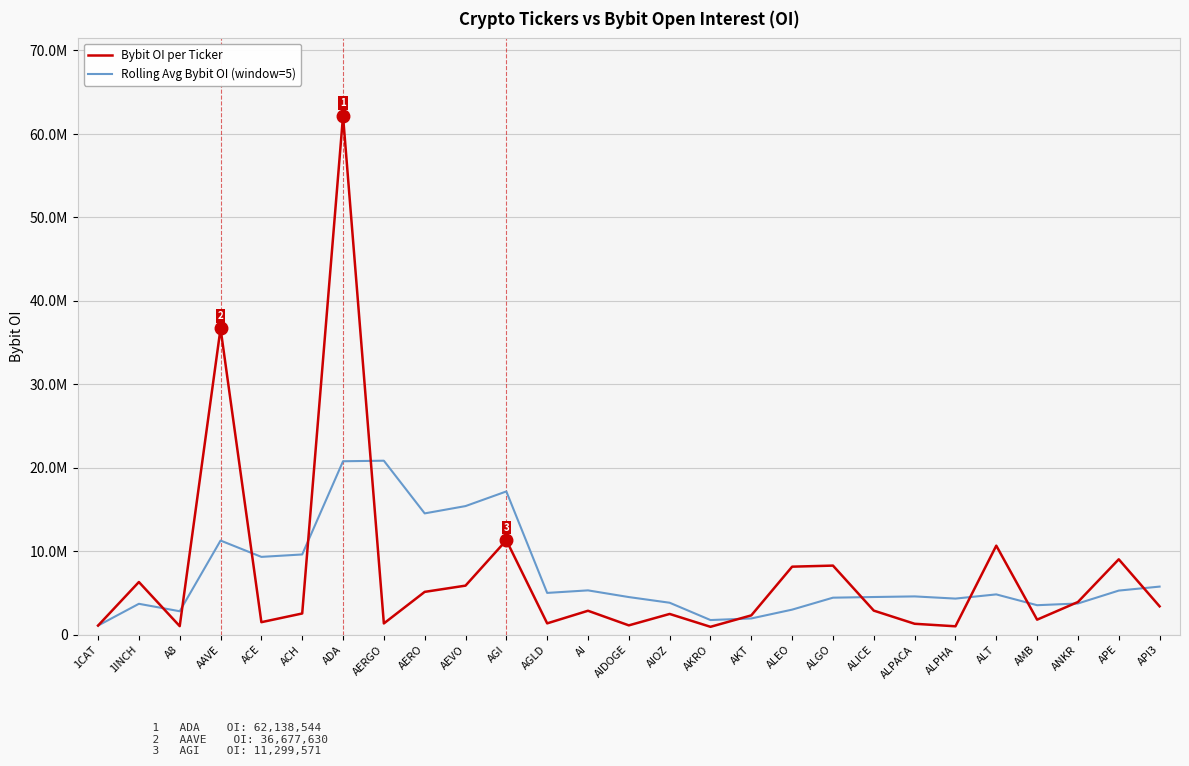

At how many categories does at least one series exceed 40271101?

1